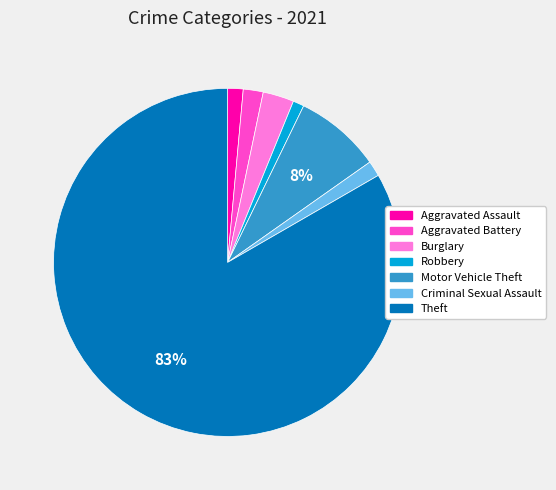

Does Theft account for over 50% of the chart?

Yes